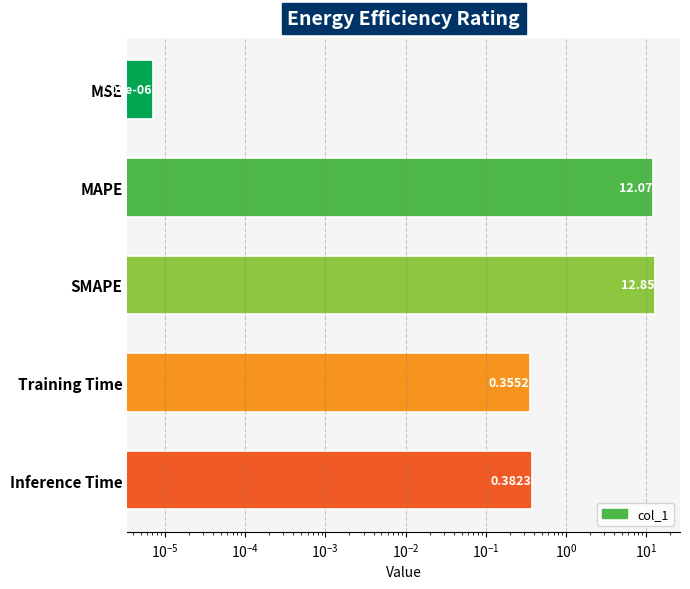

What is the average value?

5.1